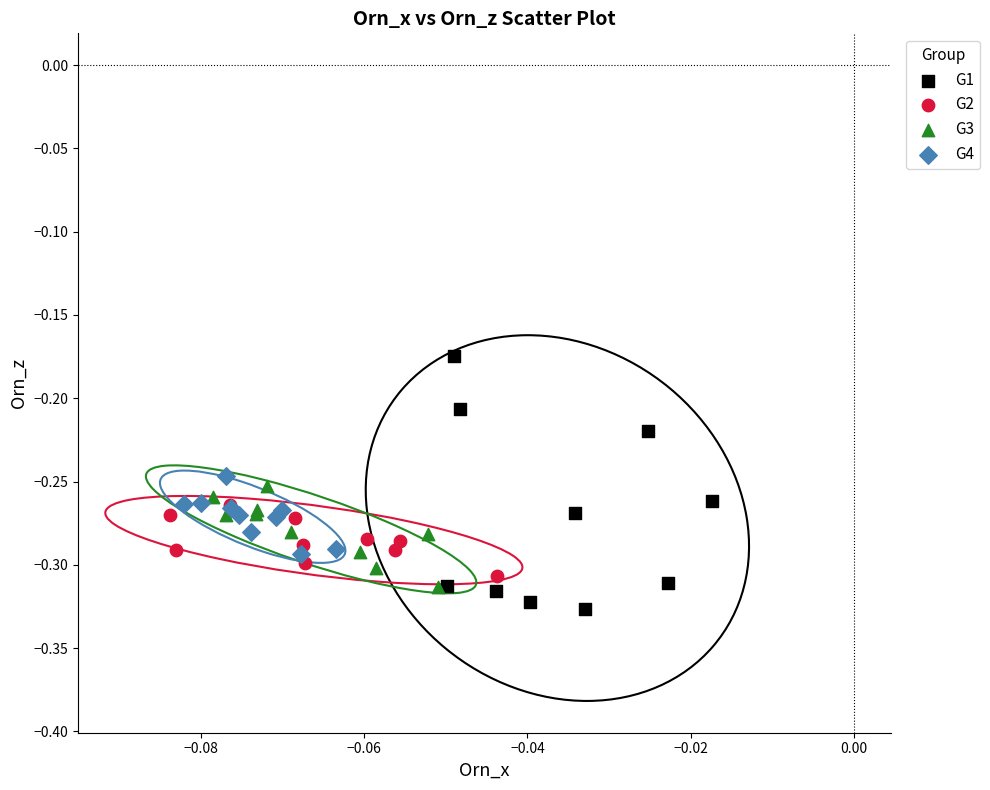

What are all the series names shown in the legend?

G1, G2, G3, G4